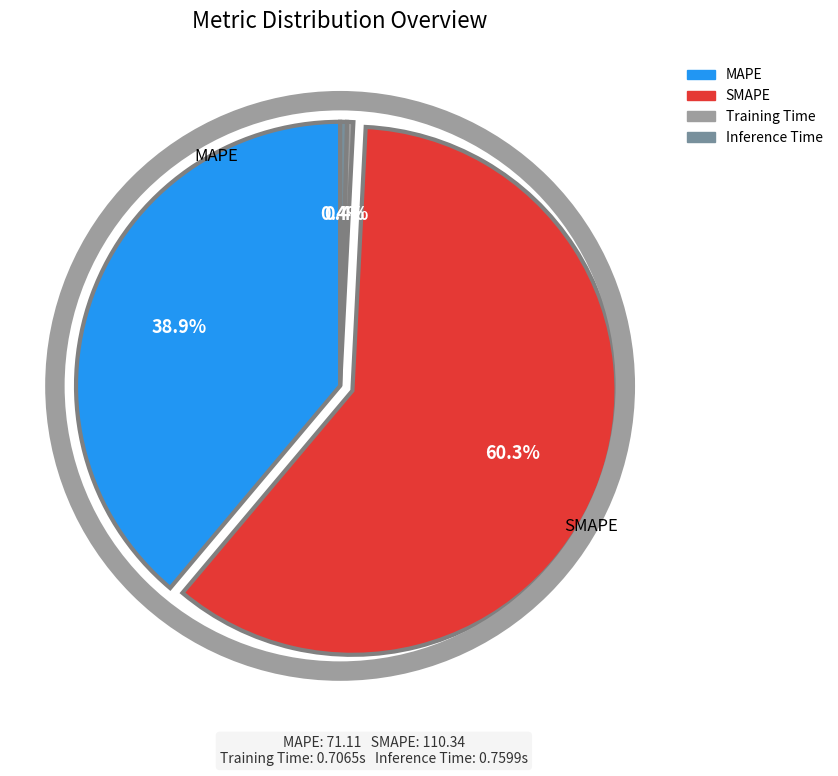

To the nearest percent, what is the difference between the largest and smallest slice percentages?

60%